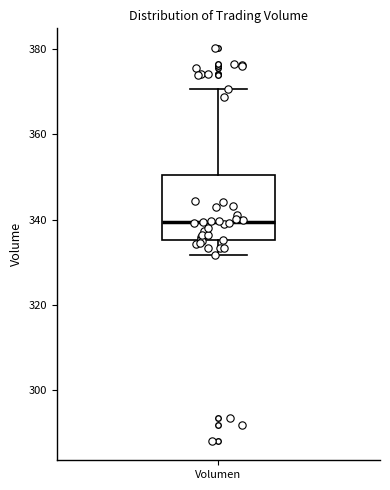

Where is the lower edge of the box for Volumen on the y-axis? The values are not printed on the chart, so give them approximately, as read against the axis.

336